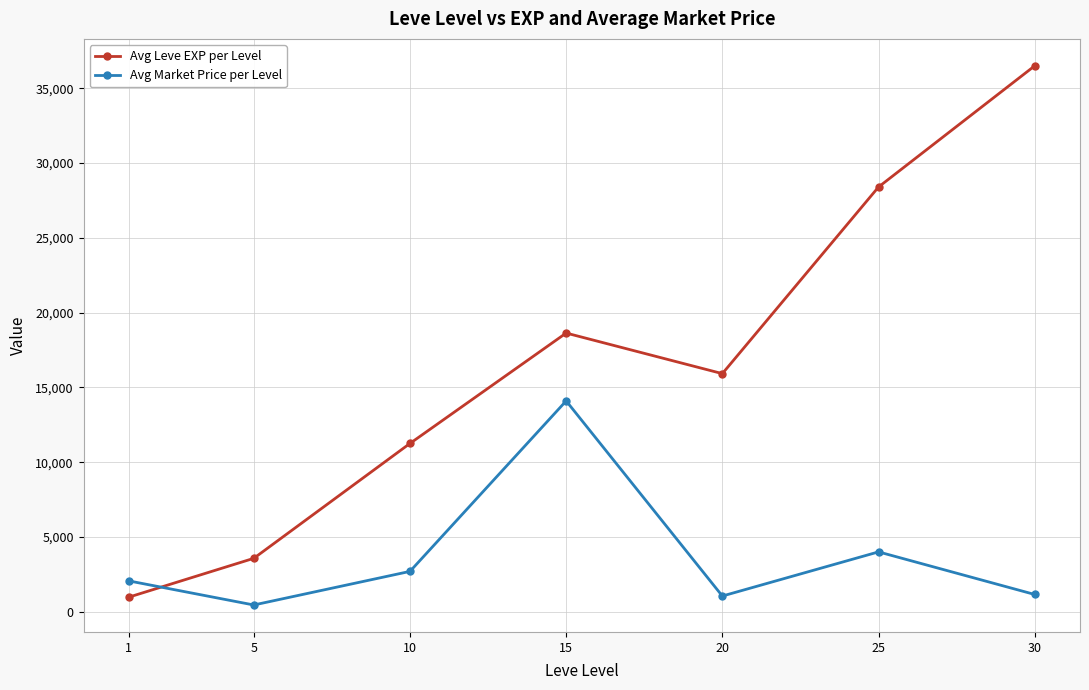

Read the Avg Leve EXP per Level value at 30.

36492.5